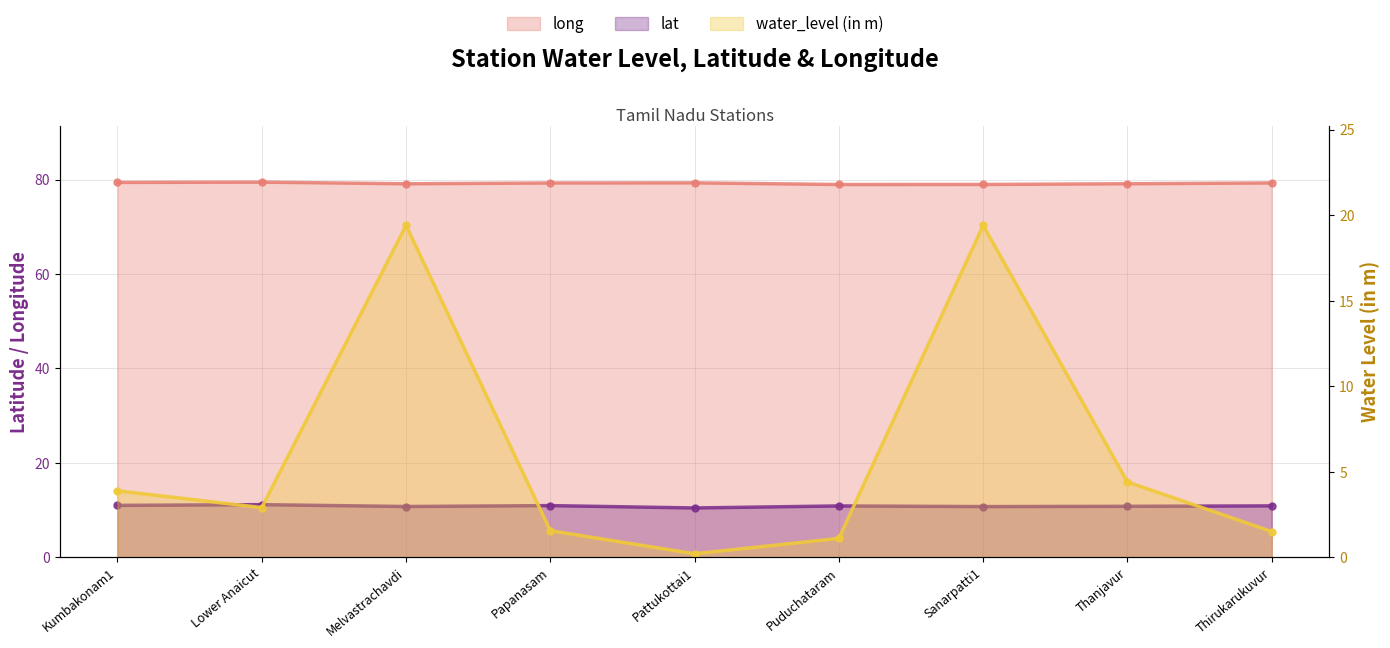

What position from the right is Thanjavur?

2